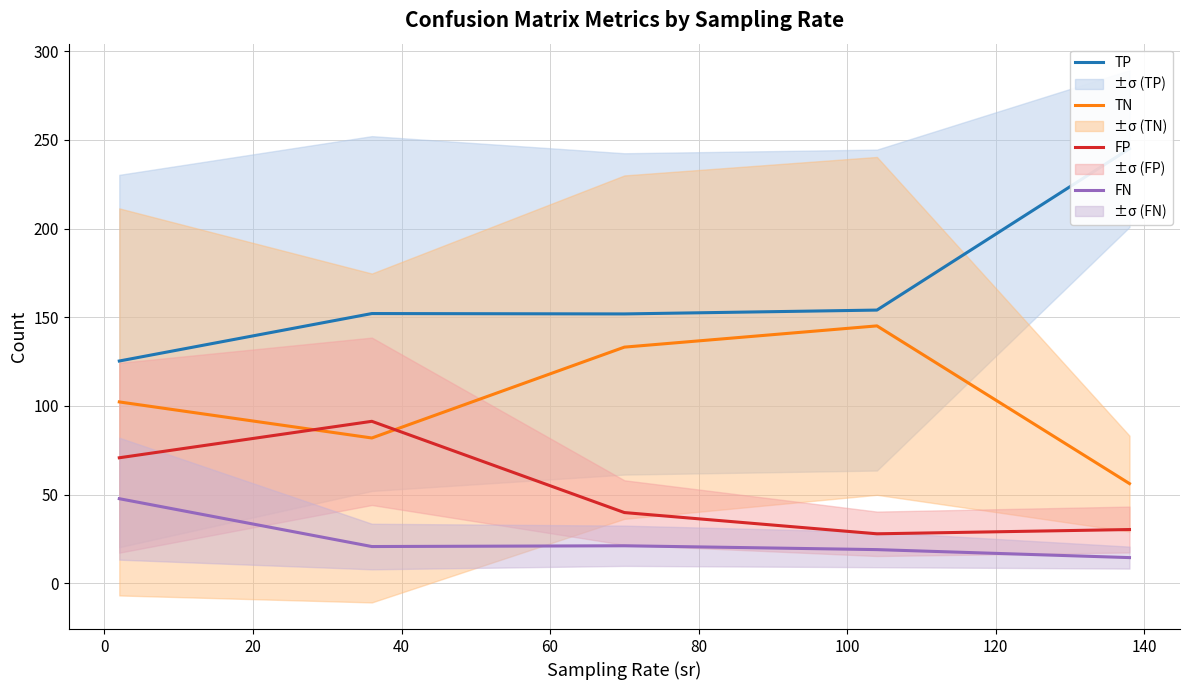

How many categories are shown in the chart?

5